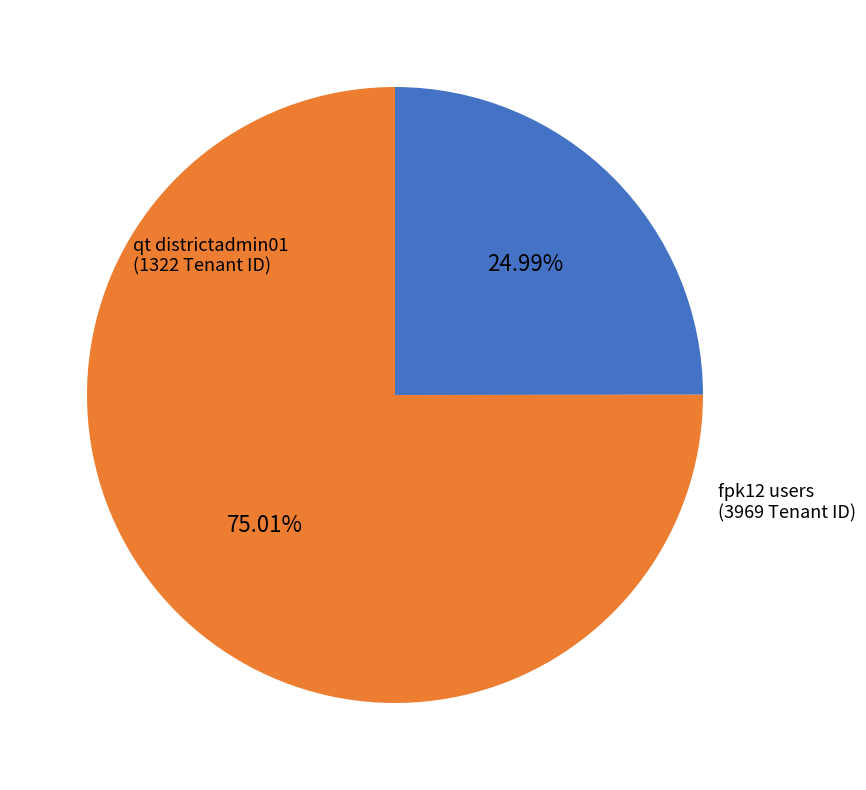

Is there a majority slice in this chart?

Yes